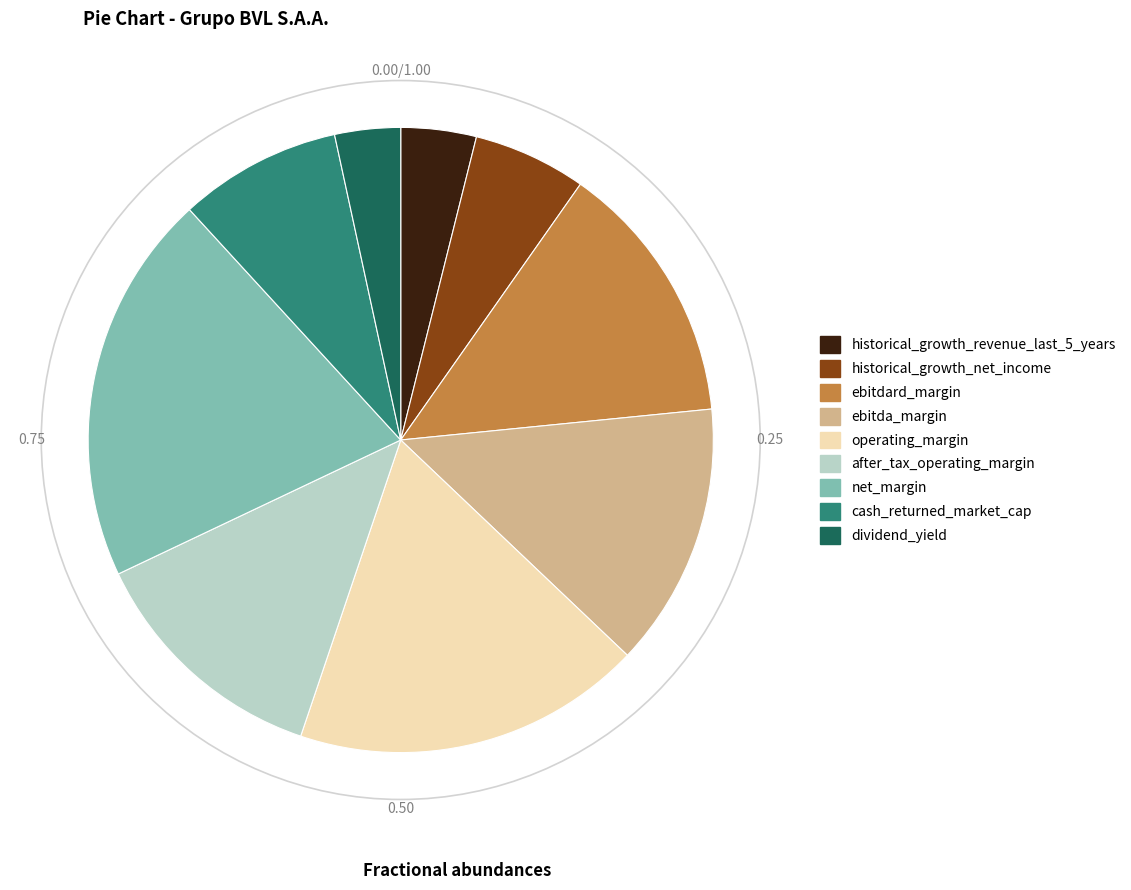

True or false: net_margin accounts for 9% of the total.

False